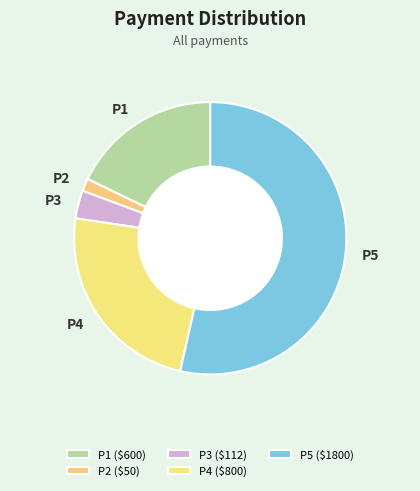

Rank the categories by value from lowest to highest.

P2, P3, P1, P4, P5